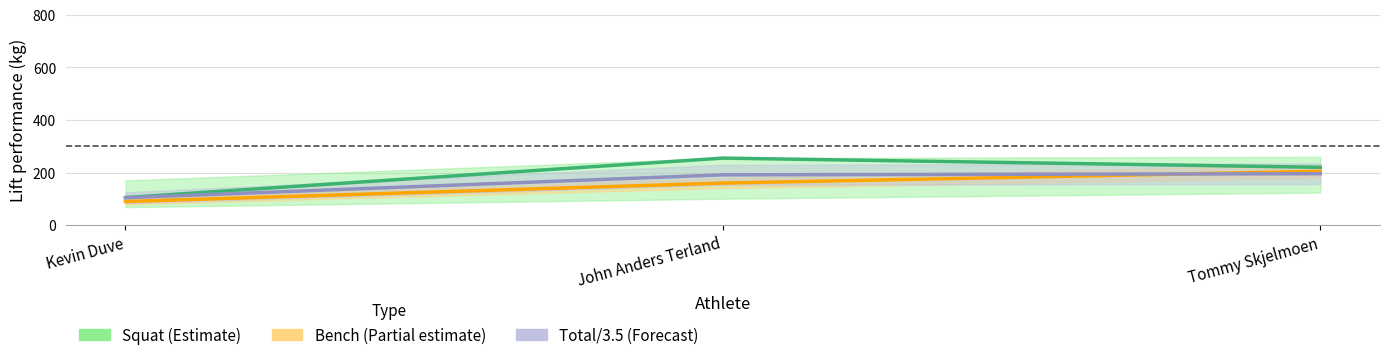

How many values in the Total/3.5 (Forecast) series exceed 191?

2